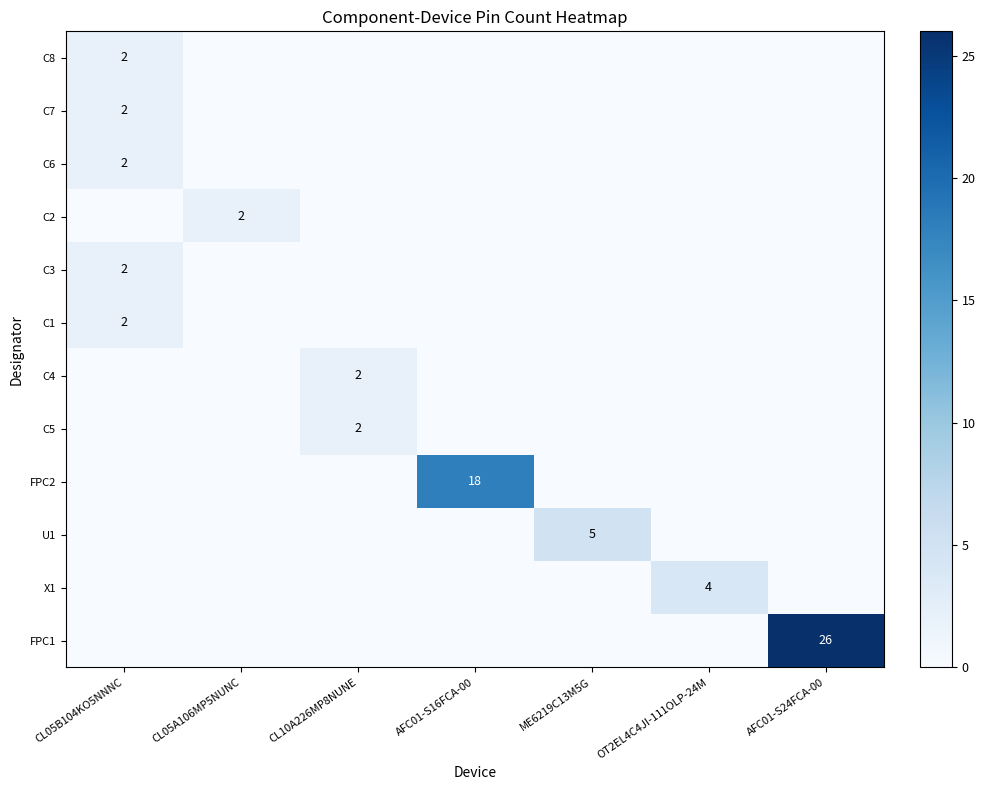

True or false: C4 has a value of 1 at CL10A226MP8NUNE.

False